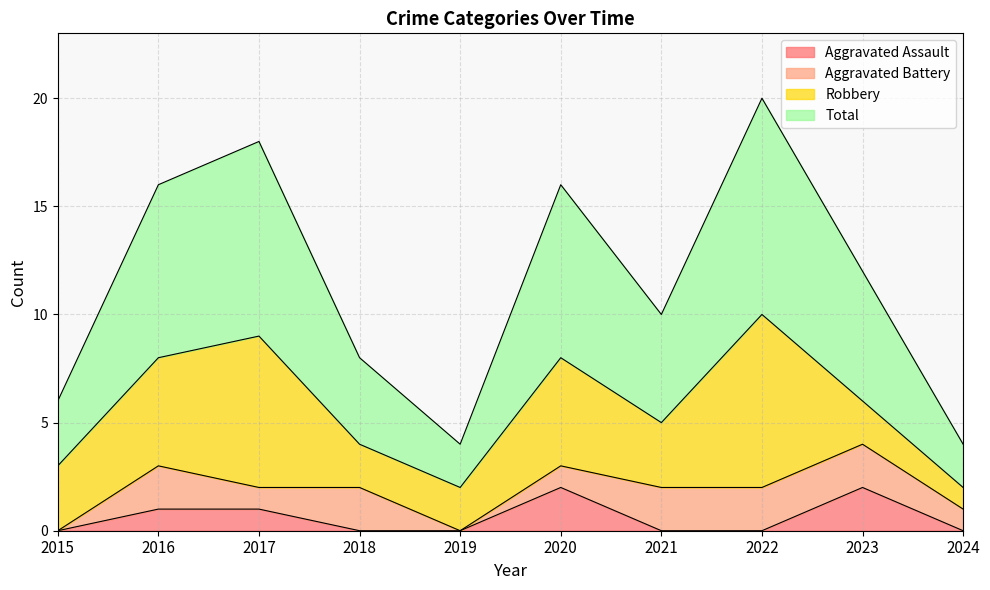

At which category does the chart reach its peak across all series?

2022